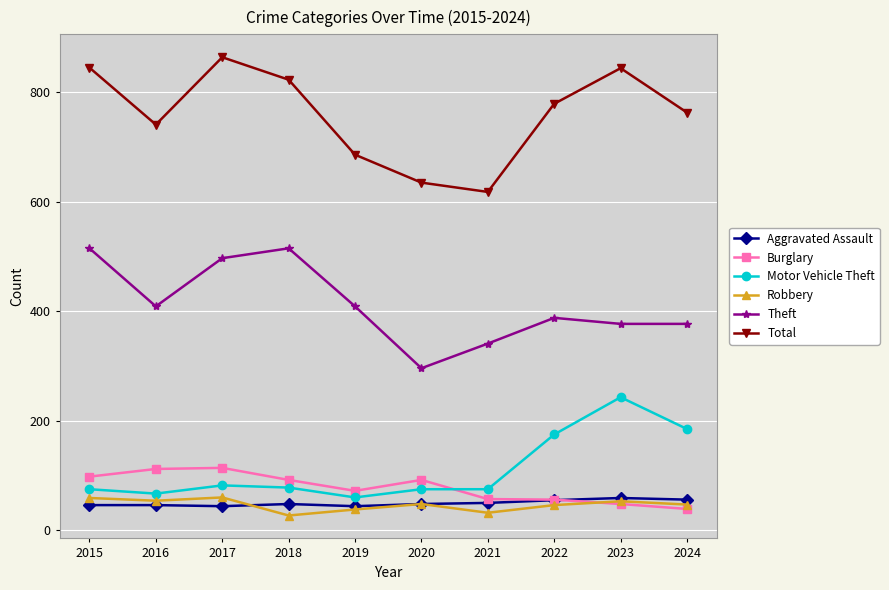

True or false: Total and Burglary intersect in this chart.

False